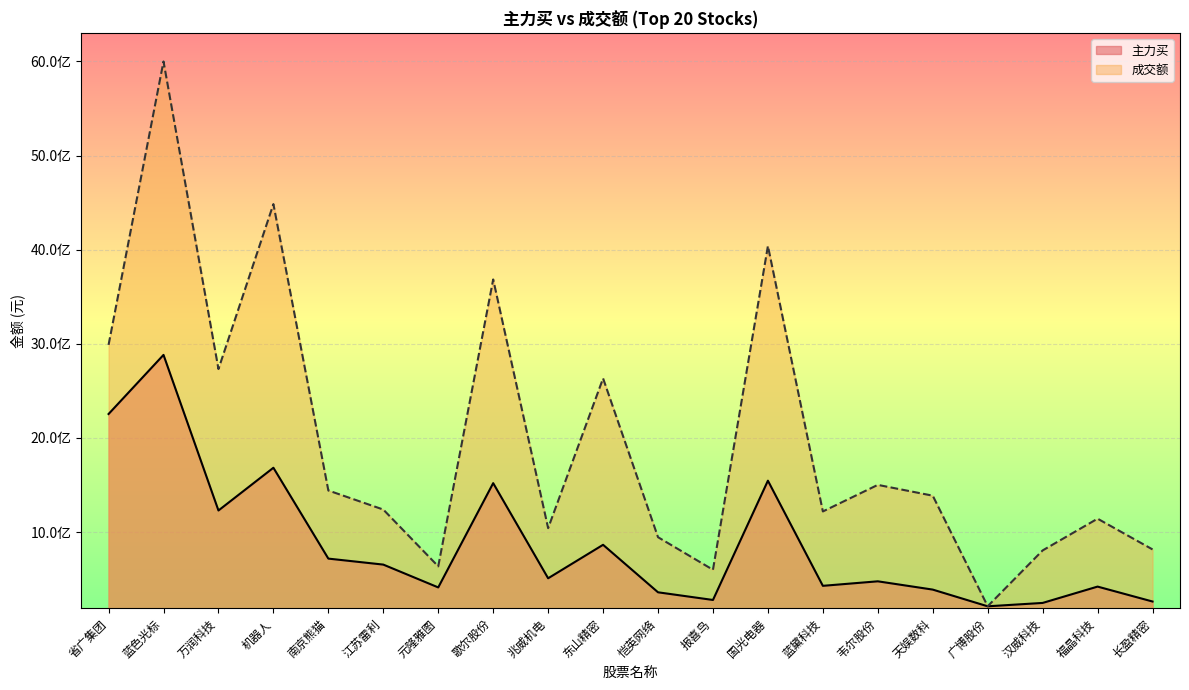

What are all the series names shown in the legend?

主力买, 成交额